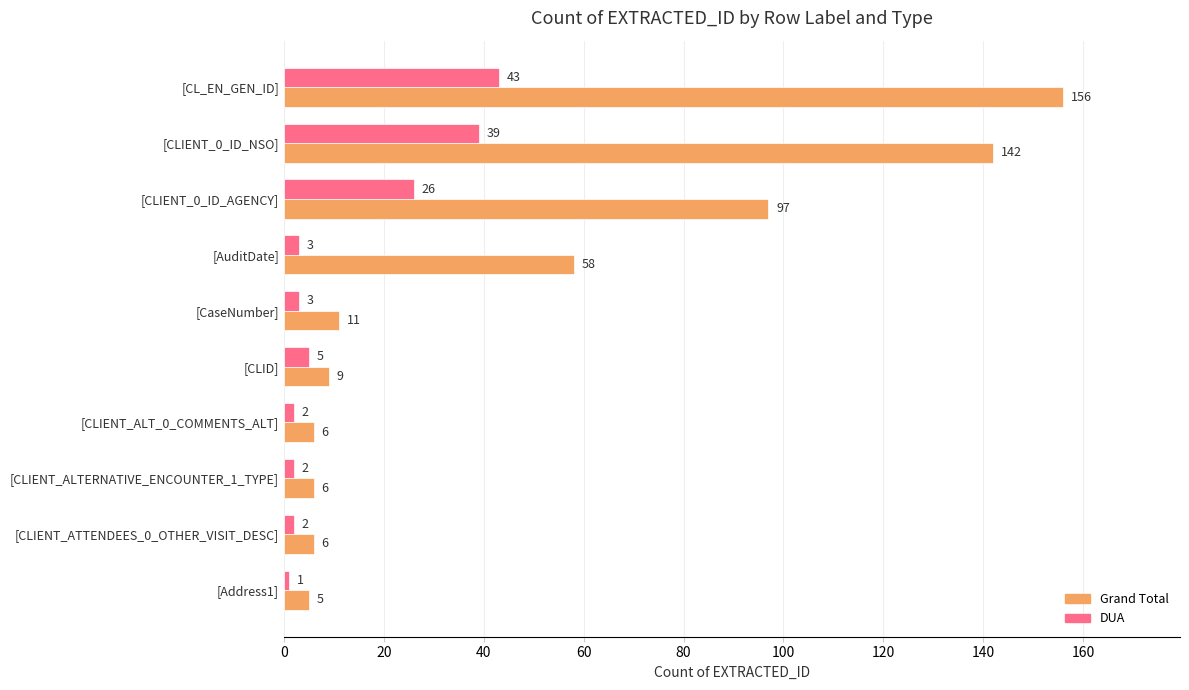

True or false: Grand Total has a value of 9 at [CLID].

True